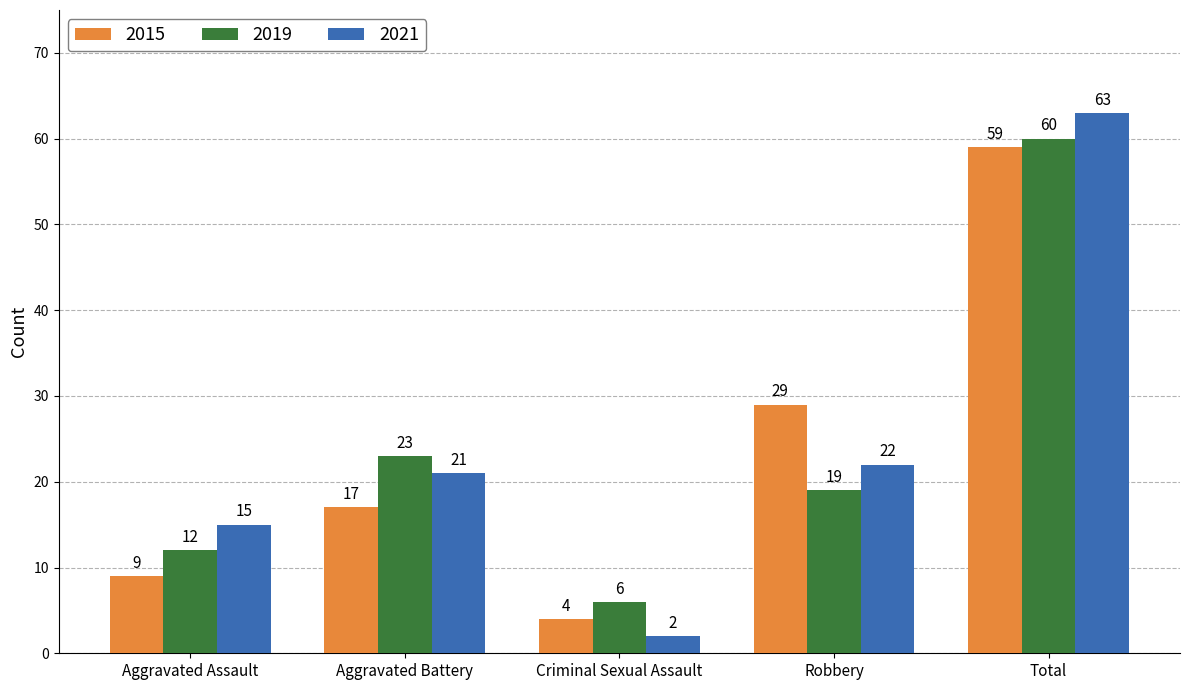

How many bars are there in each group?

3